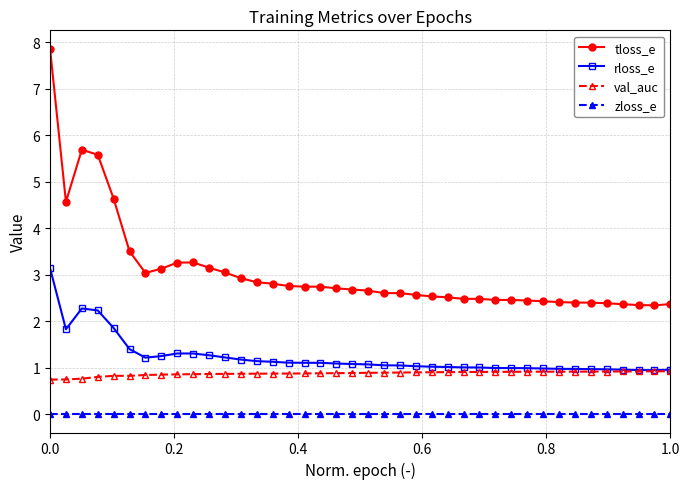

In rloss_e, how many points are lower than both neighbors (excluding endpoints)?

3